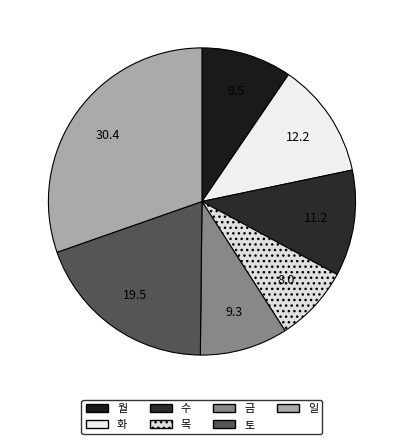

To the nearest percent, what is the difference between the 월 and 수 slice percentages?

1%